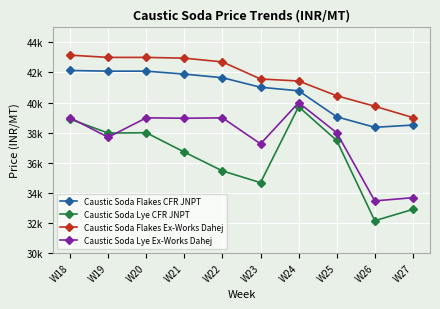

What is the total value across all series at W23?

154500